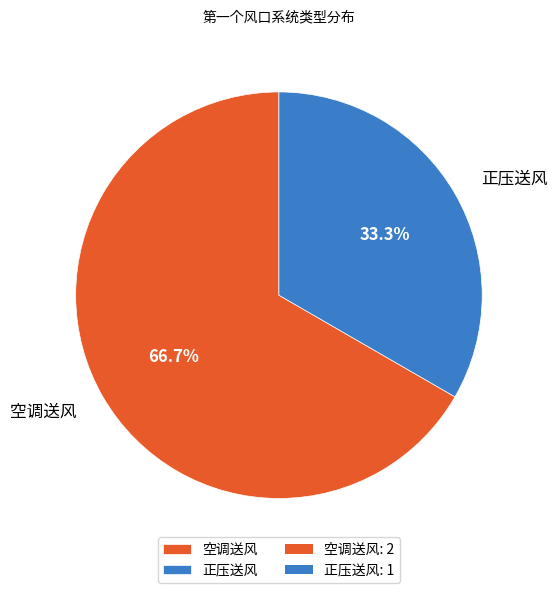

Is it true that 正压送风 is 33% of the pie?

True